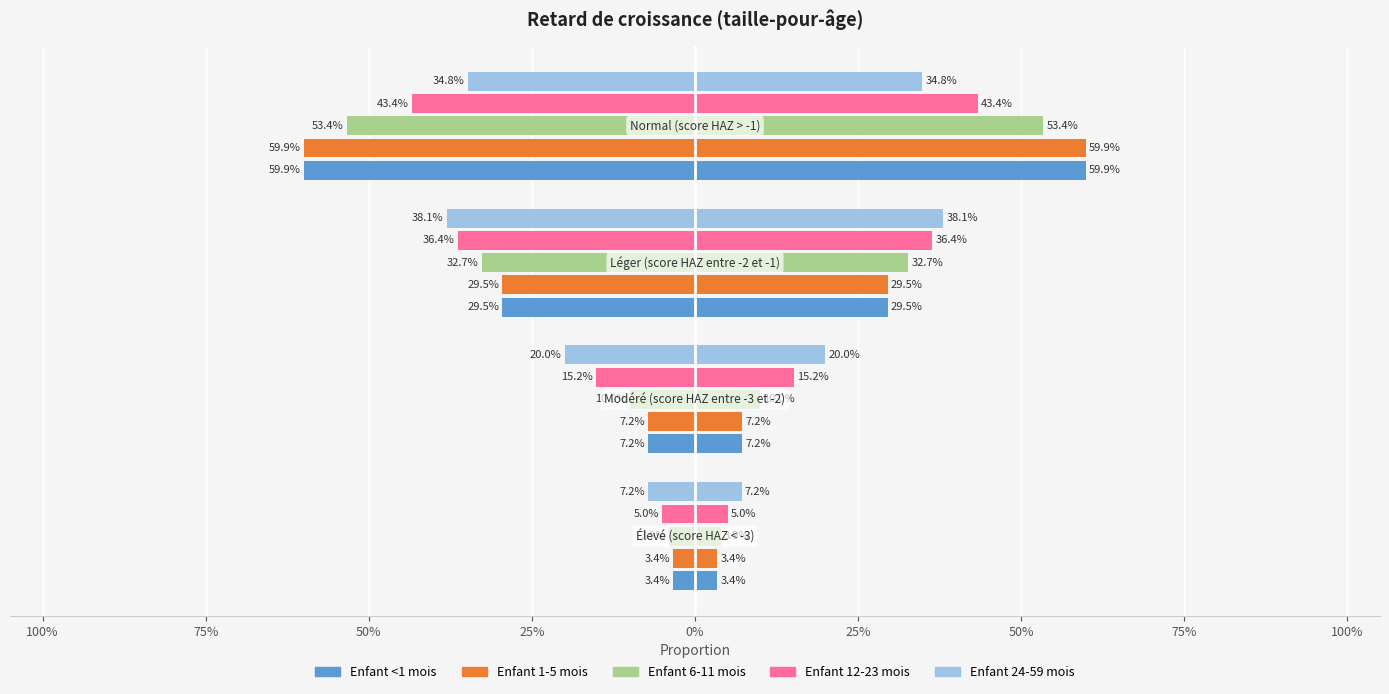

What is the difference between the Enfant 24-59 mois values at Léger (score HAZ entre -2 et -1) and Modéré (score HAZ entre -3 et -2)?

0.2